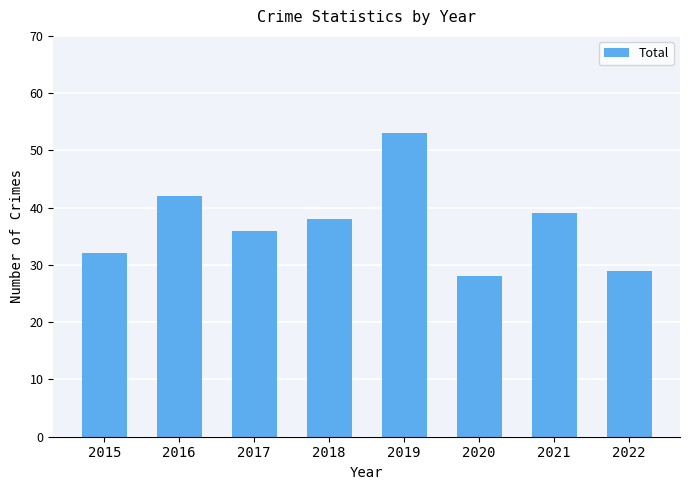

Rank the categories by value from lowest to highest.

2020, 2022, 2015, 2017, 2018, 2021, 2016, 2019